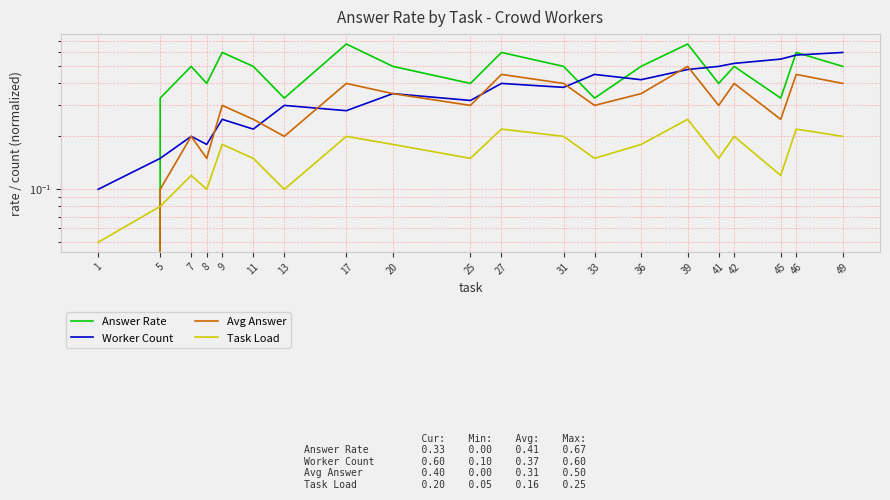

What are all the series names shown in the legend?

Answer Rate, Worker Count, Avg Answer, Task Load